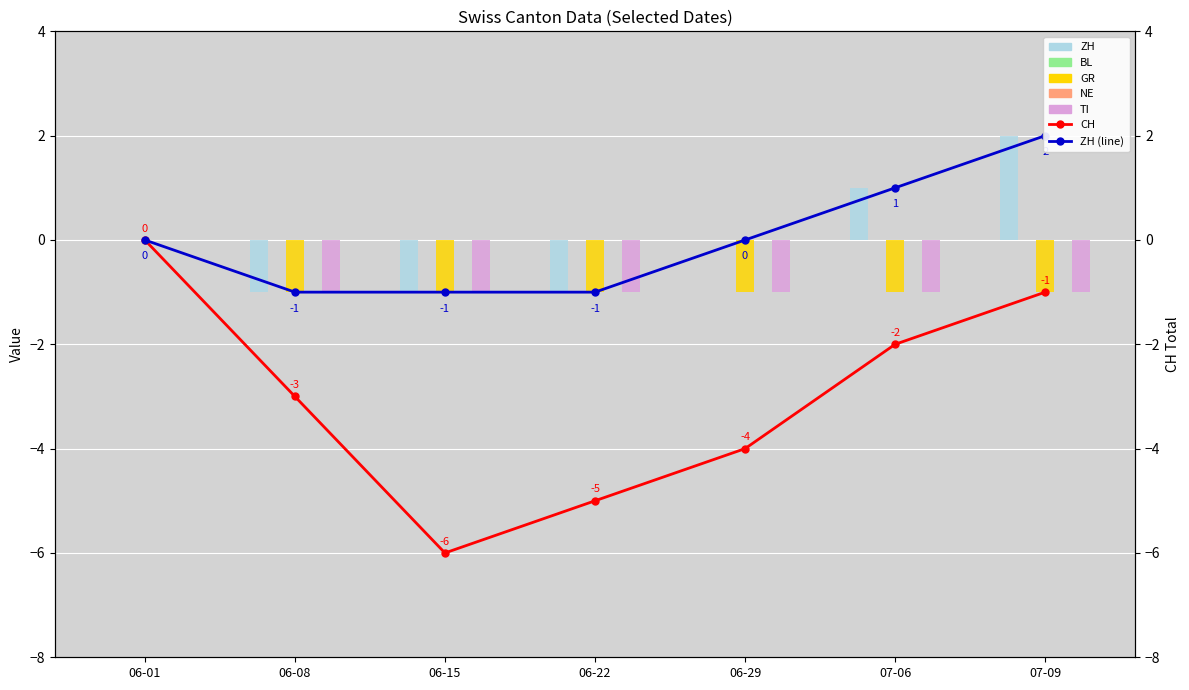

The value of CH at 06-08 is -5. True or false?

False